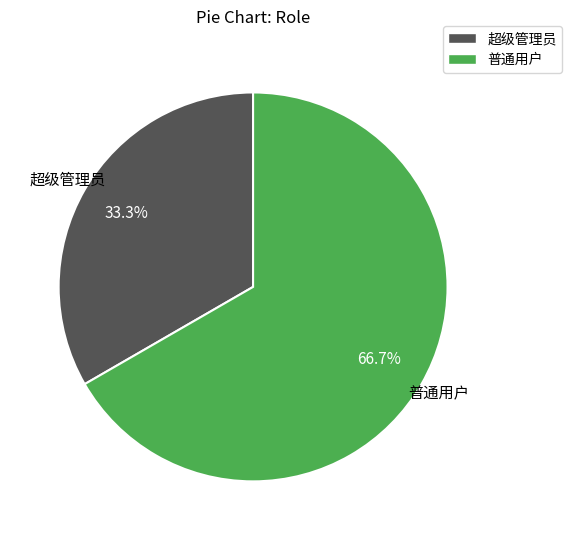

What is the ratio of the value at 普通用户 to the value at 超级管理员?

2.0